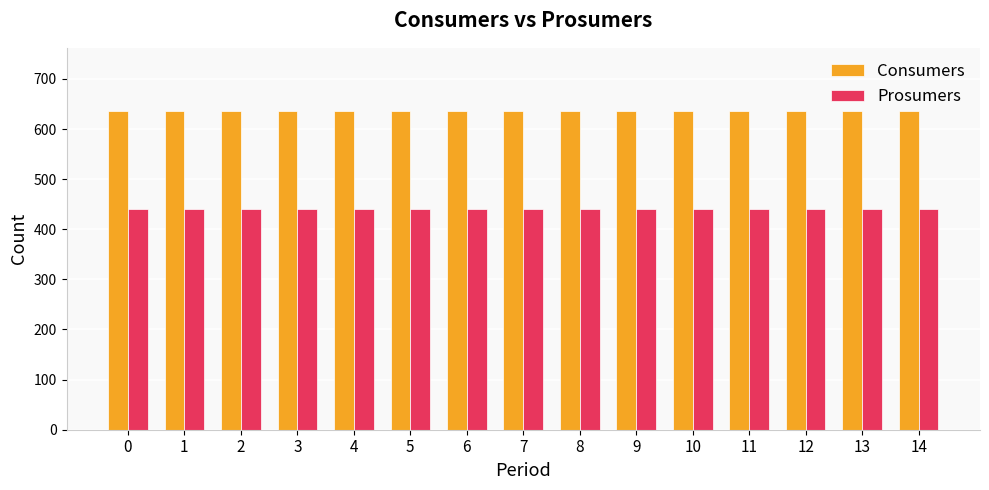

What is the value of the Consumers bar at the 12th from the left?

635